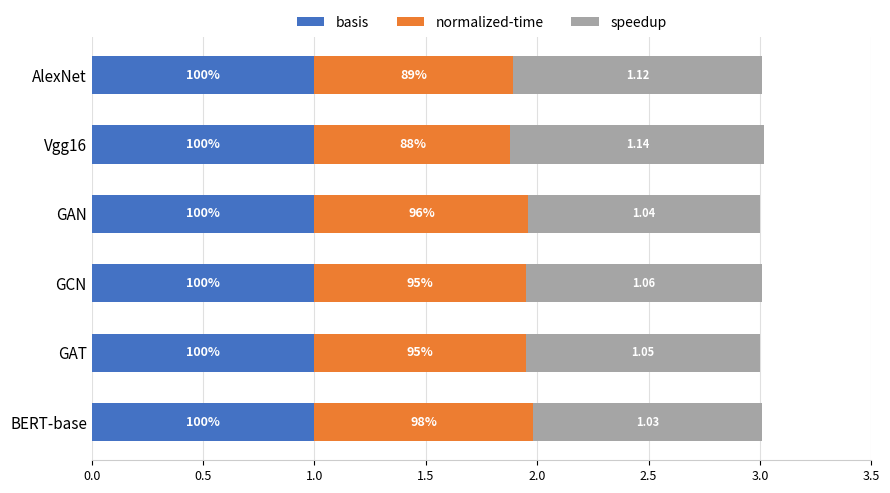

Reading left to right, extract all data points from this chart.

basis: 0.6	0.6	0.6	0.6	0.6	0.6
normalized-time: 0.9	0.9	1.0	0.9	0.9	1.0
speedup: 1.1	1.1	1.0	1.1	1.1	1.0